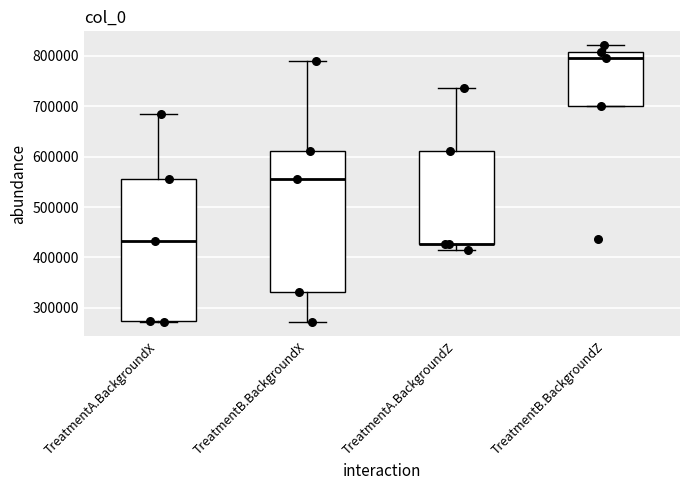

Reading left to right, read every box against the y-axis: the position of its median line, the range the box covers, and the ends of its whiskers. The values are not printed on the chart, so give them approximately, as read against the axis.

TreatmentA.BackgroundX: median 430000, box 270000 to 560000, whiskers 270000 to 690000
TreatmentB.BackgroundX: median 560000, box 330000 to 610000, whiskers 270000 to 790000
TreatmentA.BackgroundZ: median 430000 (drawn on the box's lower edge), box 430000 to 610000, whiskers 410000 to 740000
TreatmentB.BackgroundZ: median 790000, box 700000 to 810000, whiskers 700000 to 820000